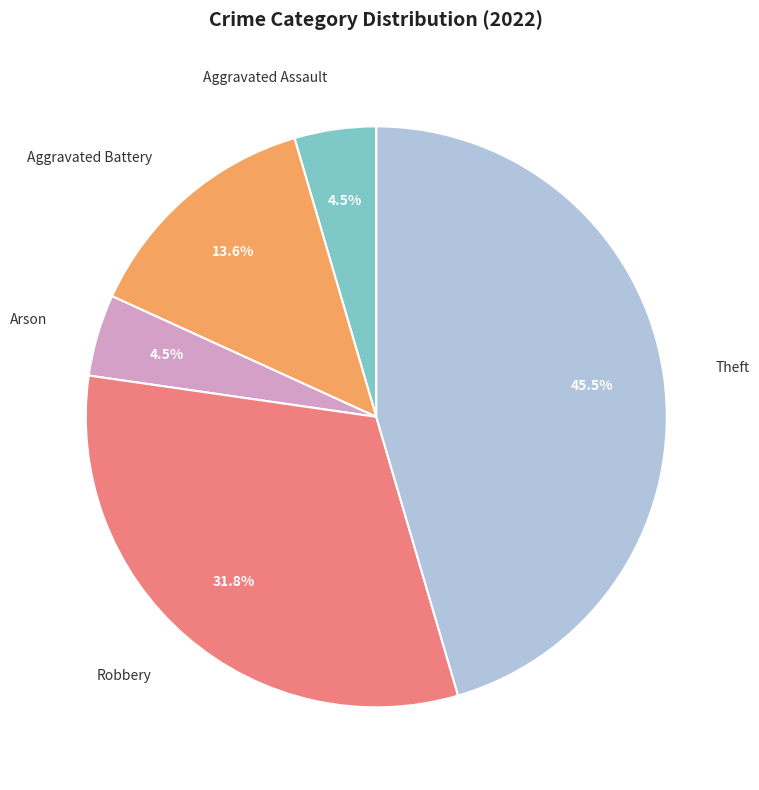

Do Aggravated Assault and Robbery together represent more than half of the pie?

No